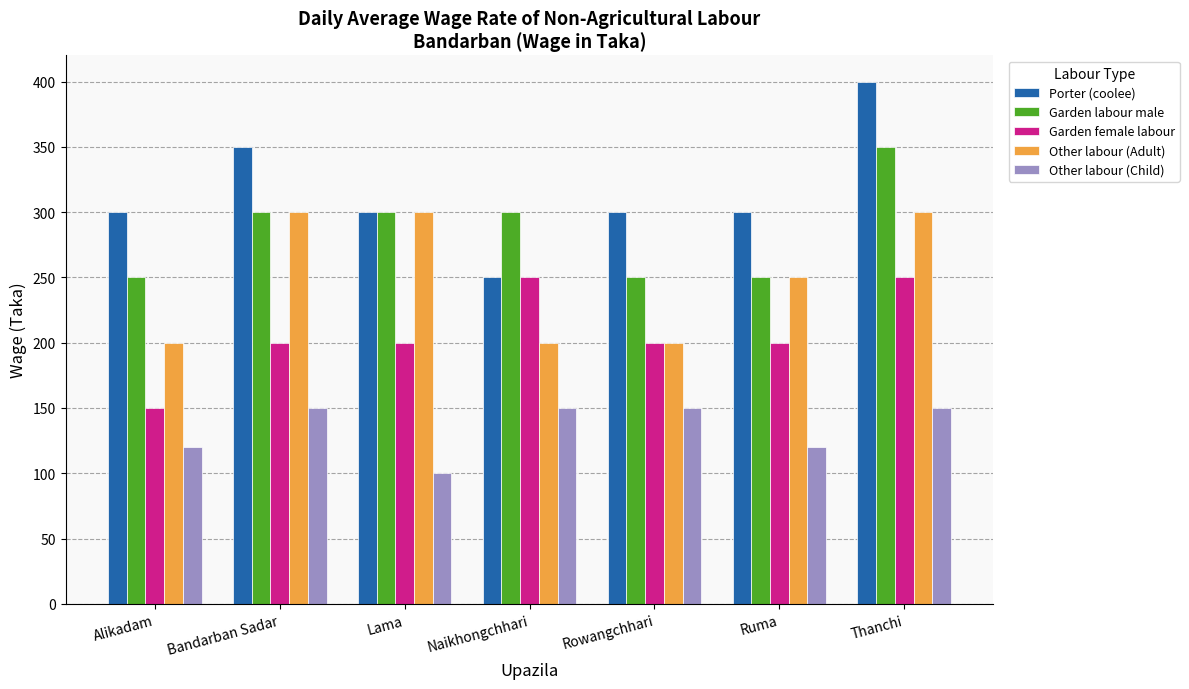

Is the value of Garden female labour at Thanchi greater than the value of Other labour (Adult) at Lama?

No